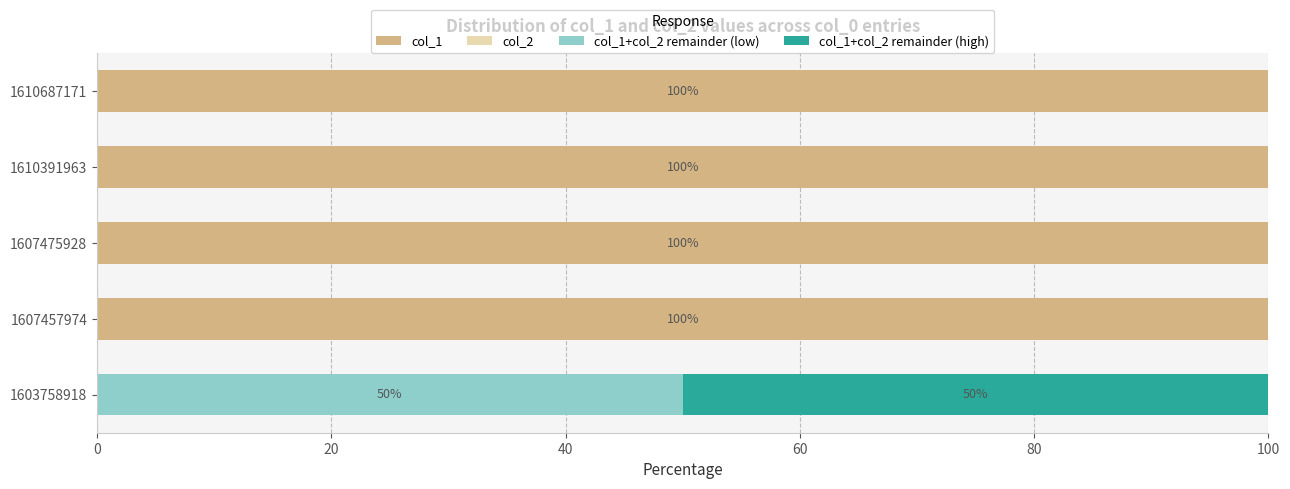

Is it true that col_1 equals 100.0 at 1610687171?

True